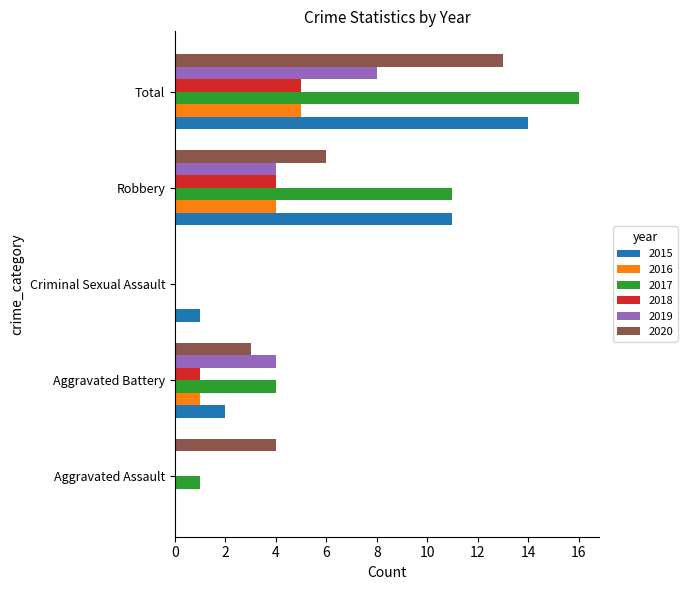

At which category is the sum across all series the highest?

Total